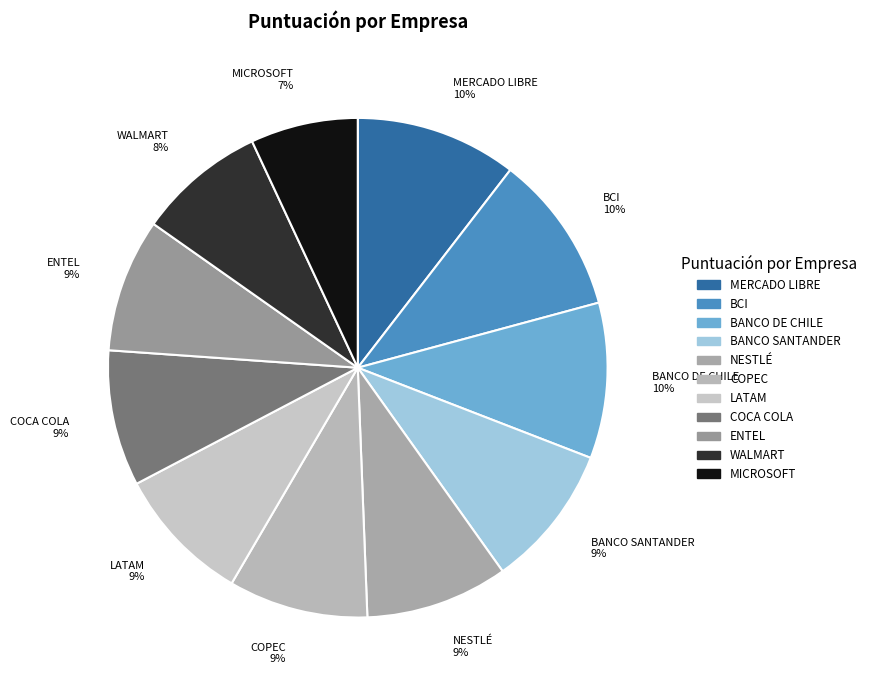

To the nearest percent, what portion does BCI represent?

10%